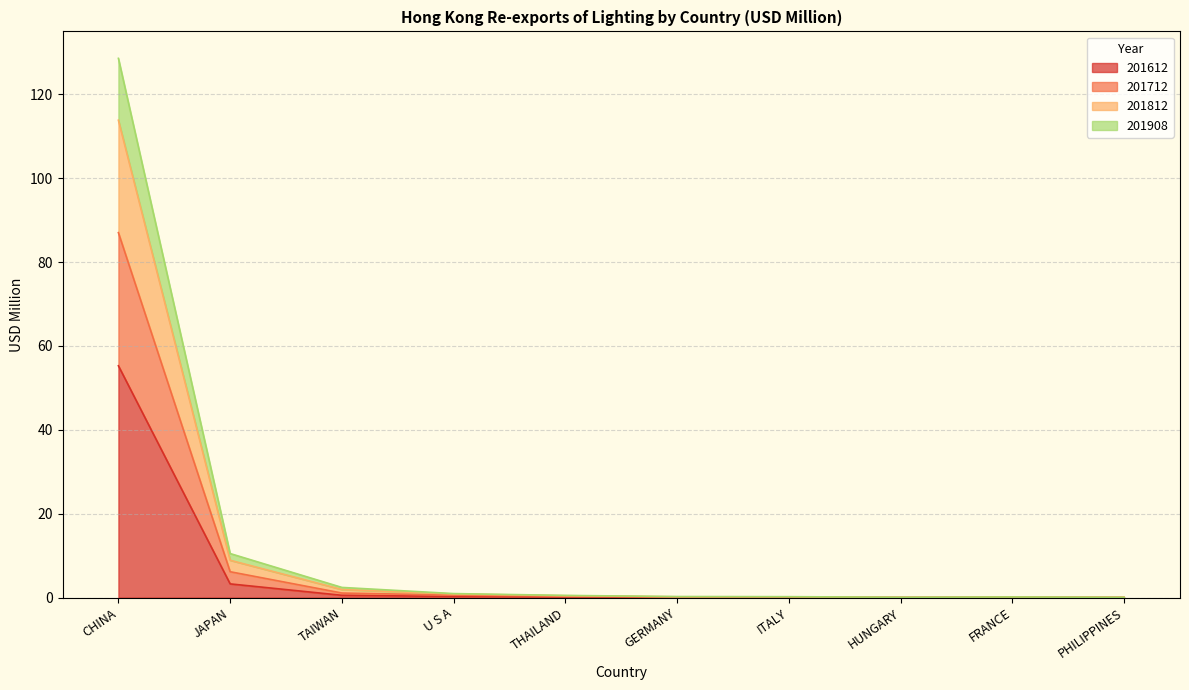

Is the value of 201812 at FRANCE greater than the value of 201908 at THAILAND?

No